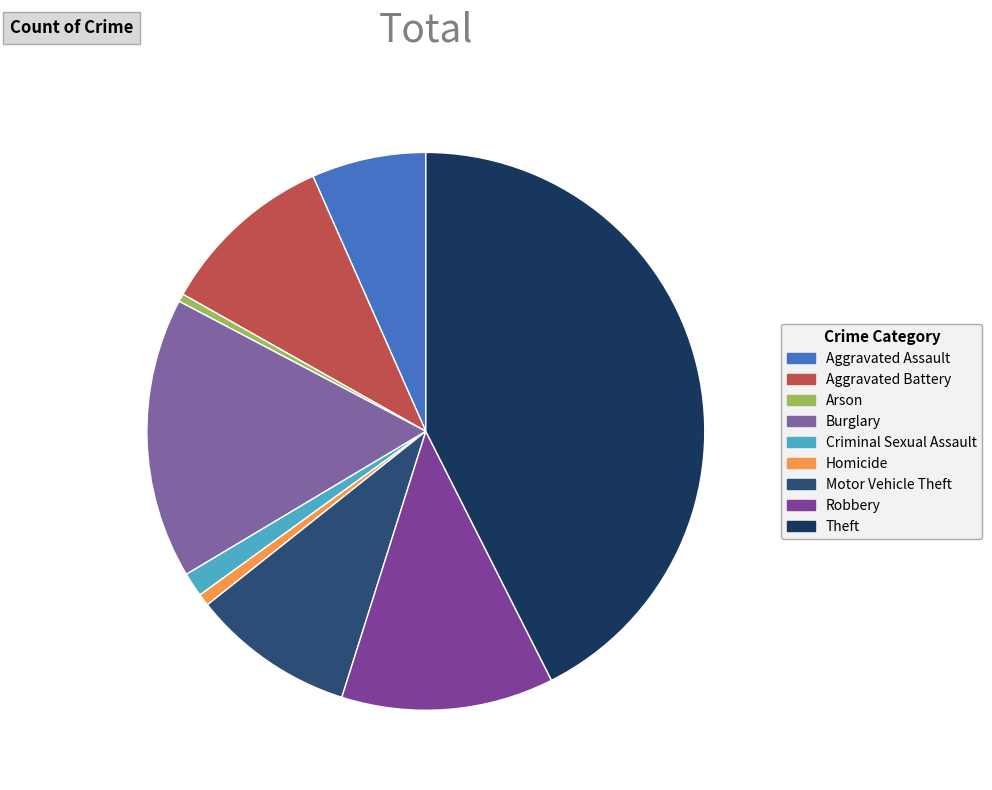

What percentage is the Burglary slice, to the nearest percent?

16%